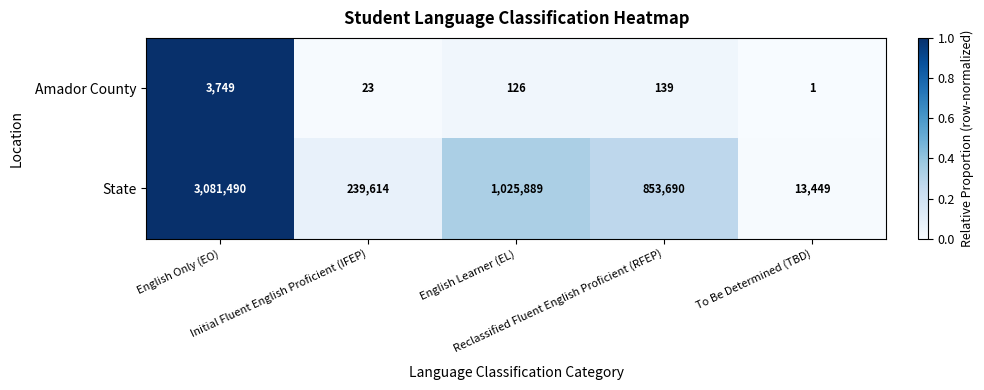

Which series has the largest range (max minus min)?

State